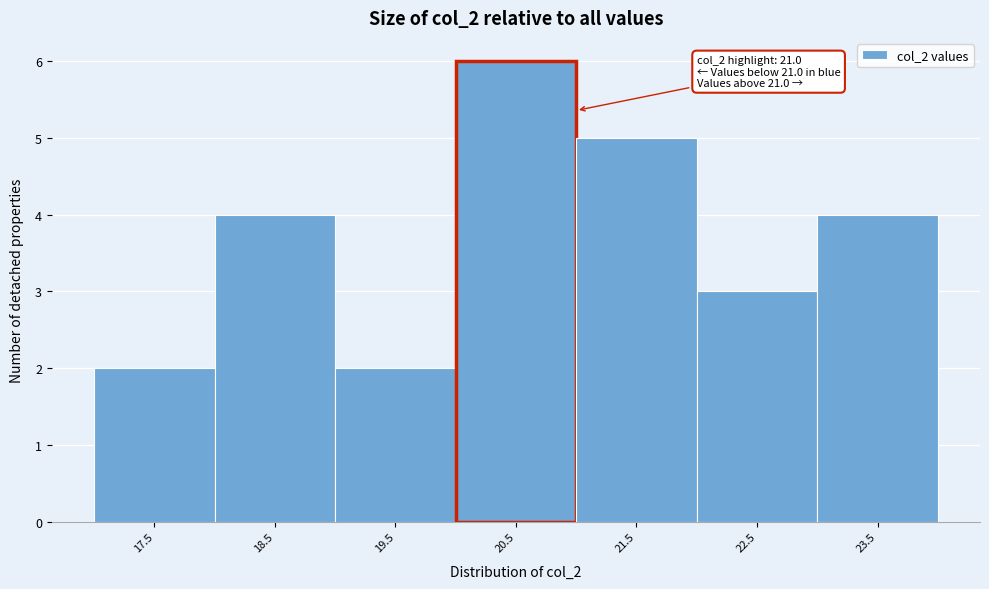

Reading left to right, transcribe all the data shown in this chart.

2	4	2	6	5	3	4